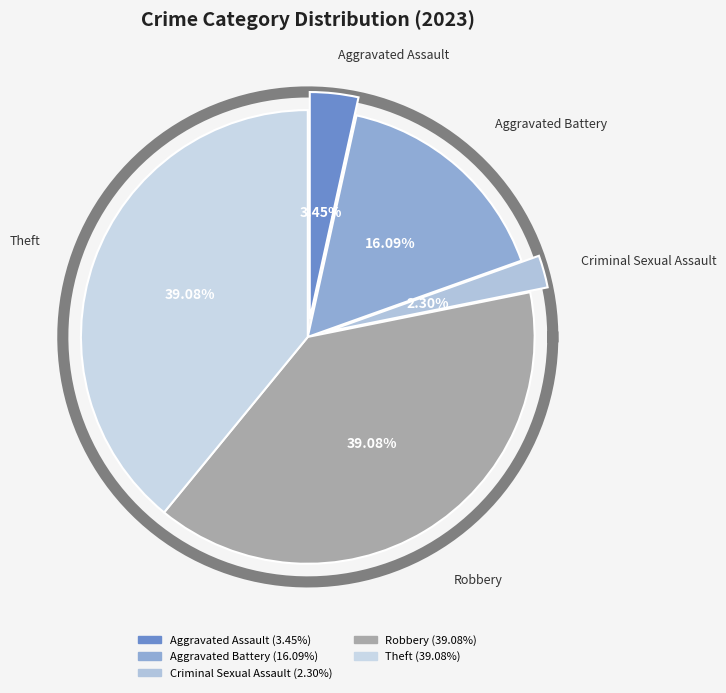

Between Robbery and Theft, which is larger?

Robbery